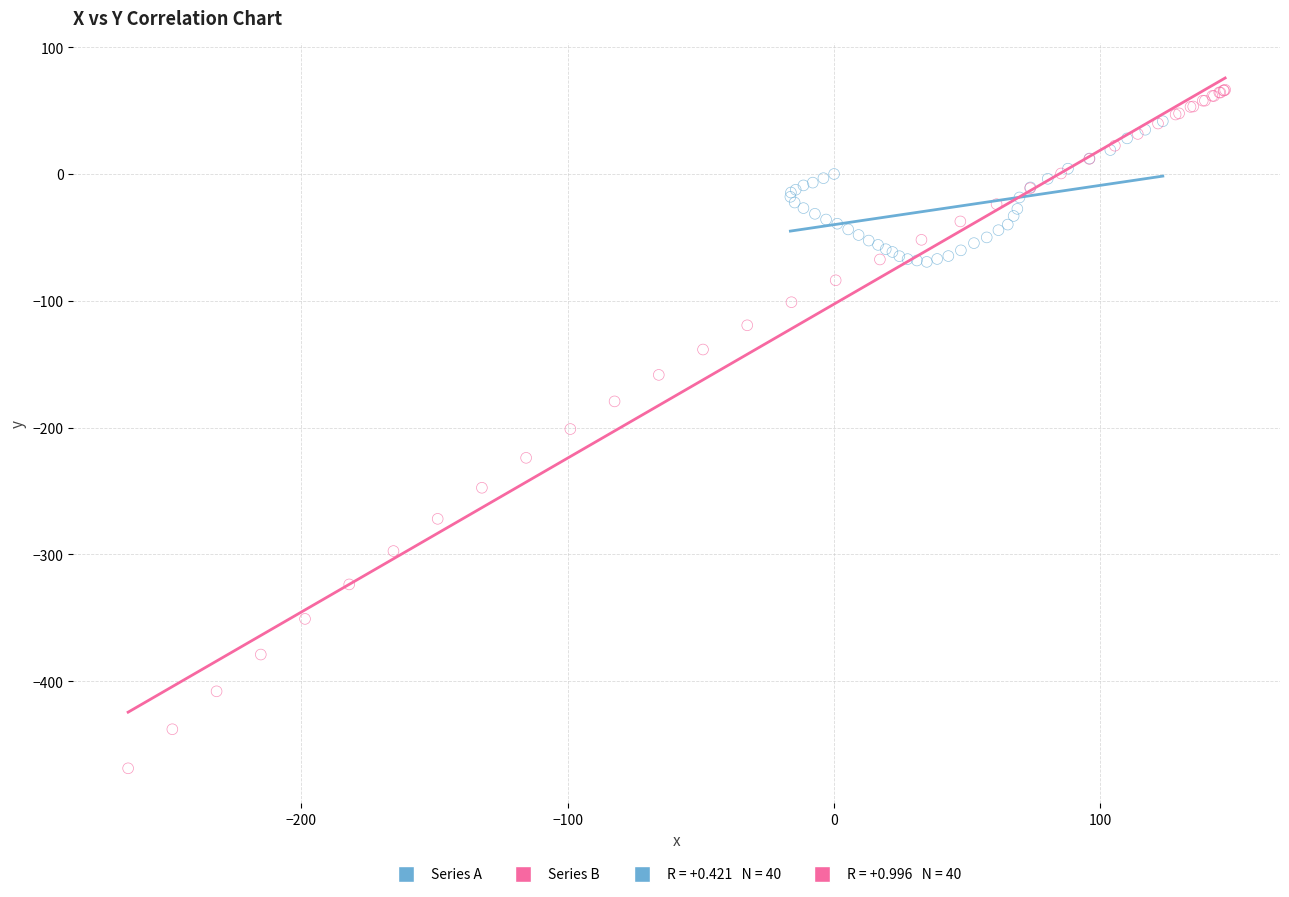

Which series contains the lowest Y value?

Series B